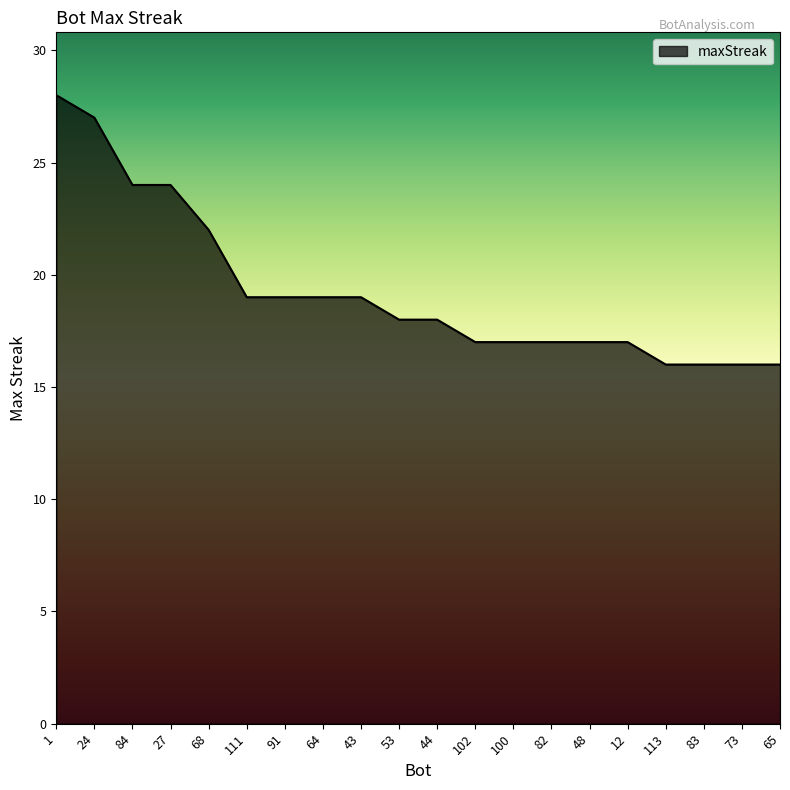

What is the ratio of the value at 82 to the value at 27?

0.7